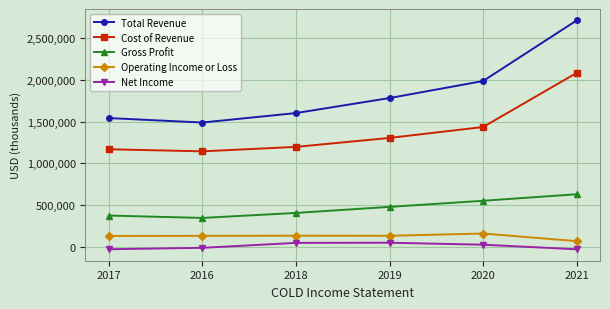

What position from the right is 2017?

6